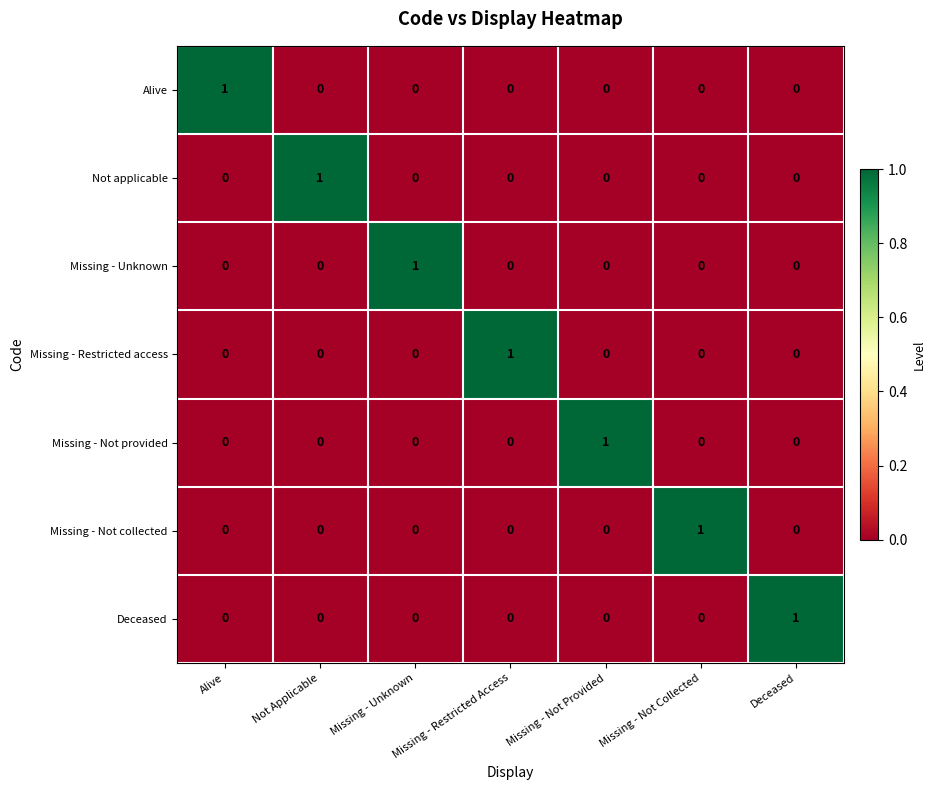

True or false: Missing - Restricted access has a value of -1 at Alive.

False